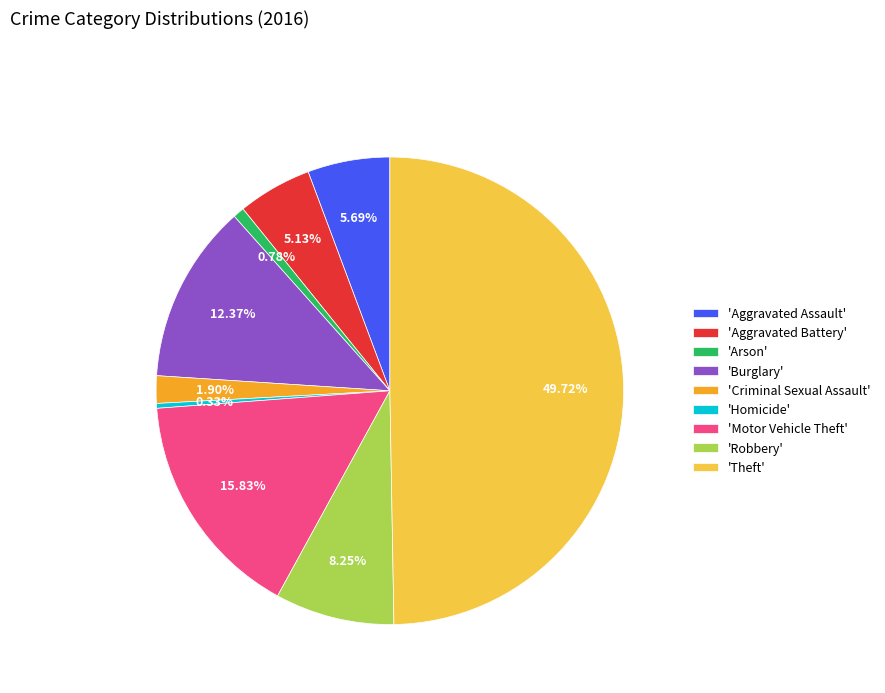

Between 'Aggravated Assault' and 'Criminal Sexual Assault', which is larger?

'Aggravated Assault'